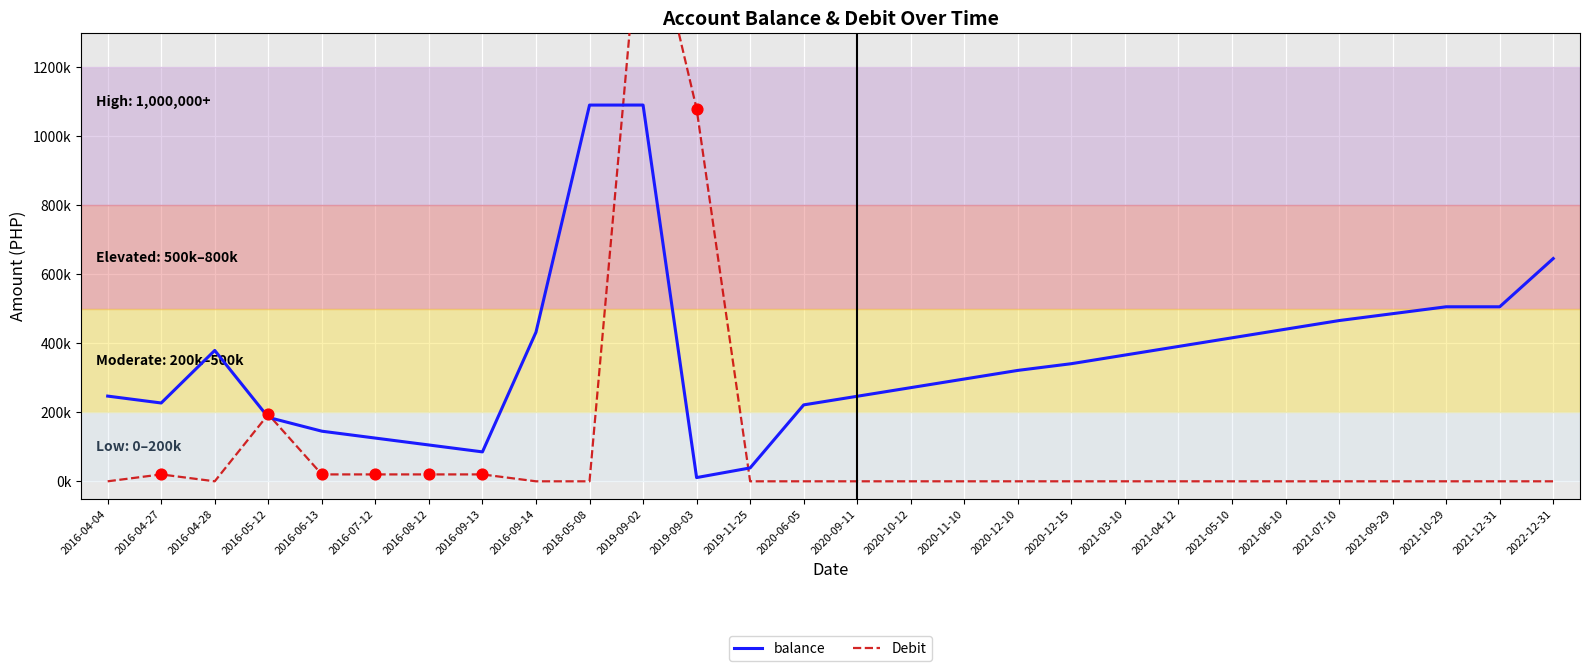

Which series reaches the minimum Y coordinate?

Debit